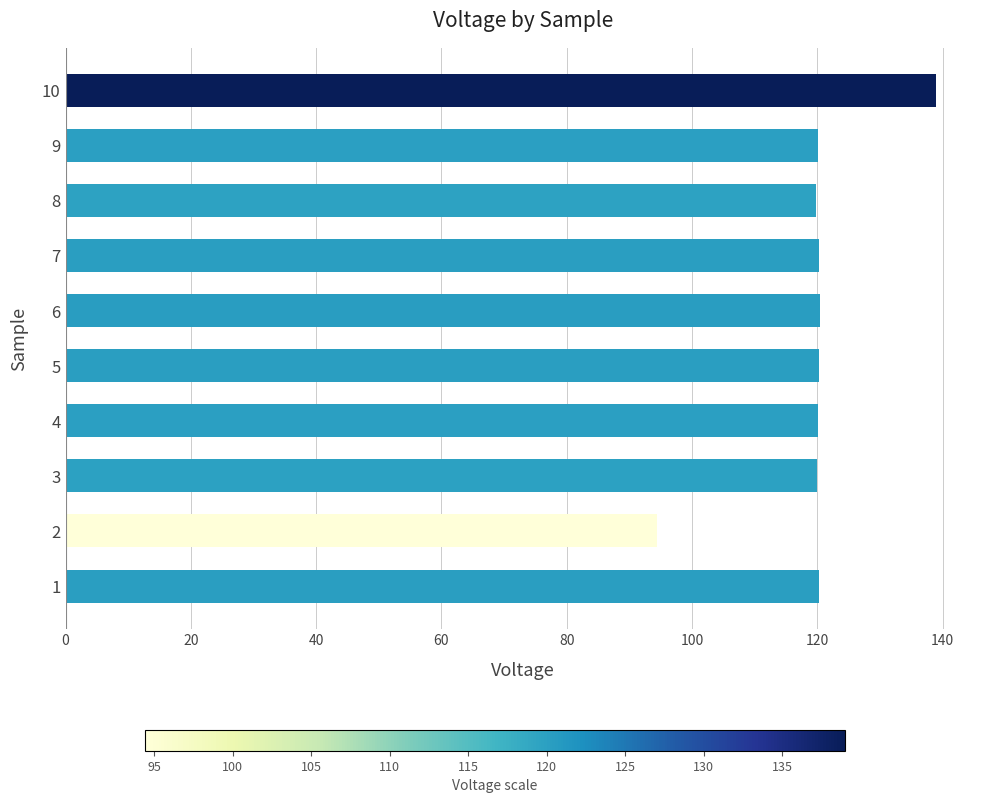

What is the change in value from 2 to 3?

+25.5